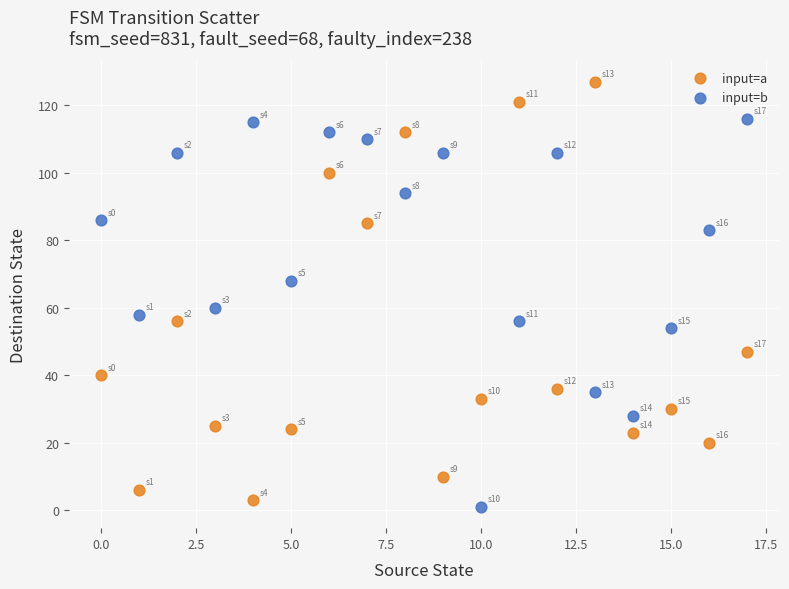

Which series has the widest spread of Y values?

input=a